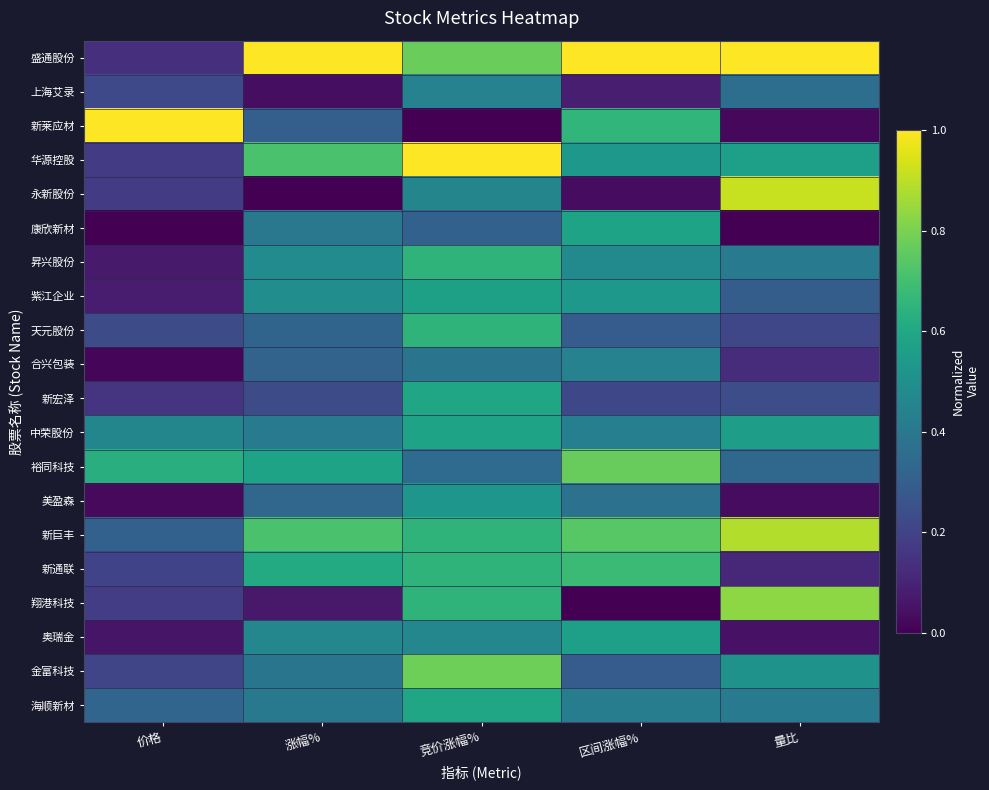

Which series has the largest total across all categories?

盛通股份